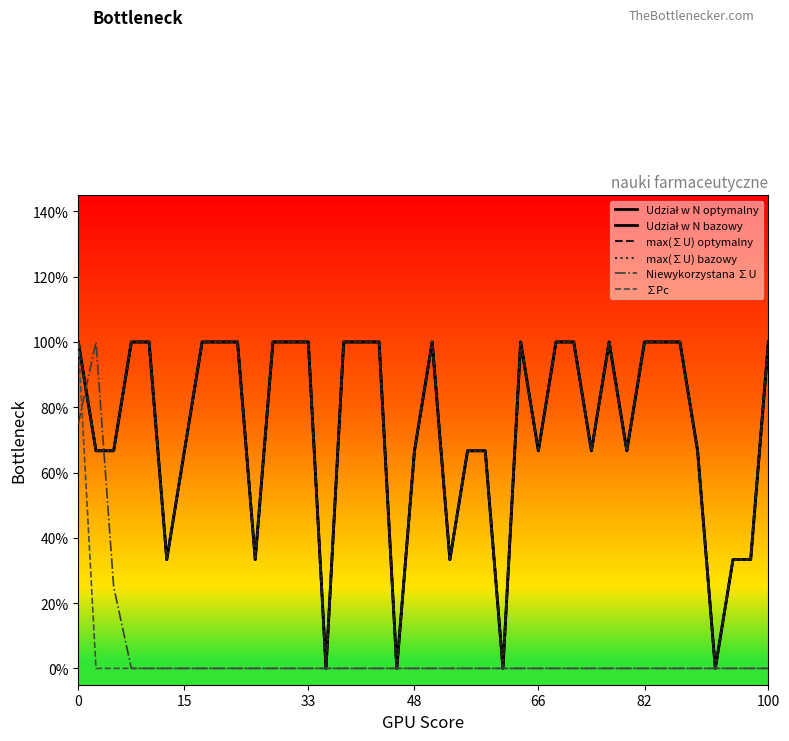

Which series has the widest spread of values?

Udział w N optymalny